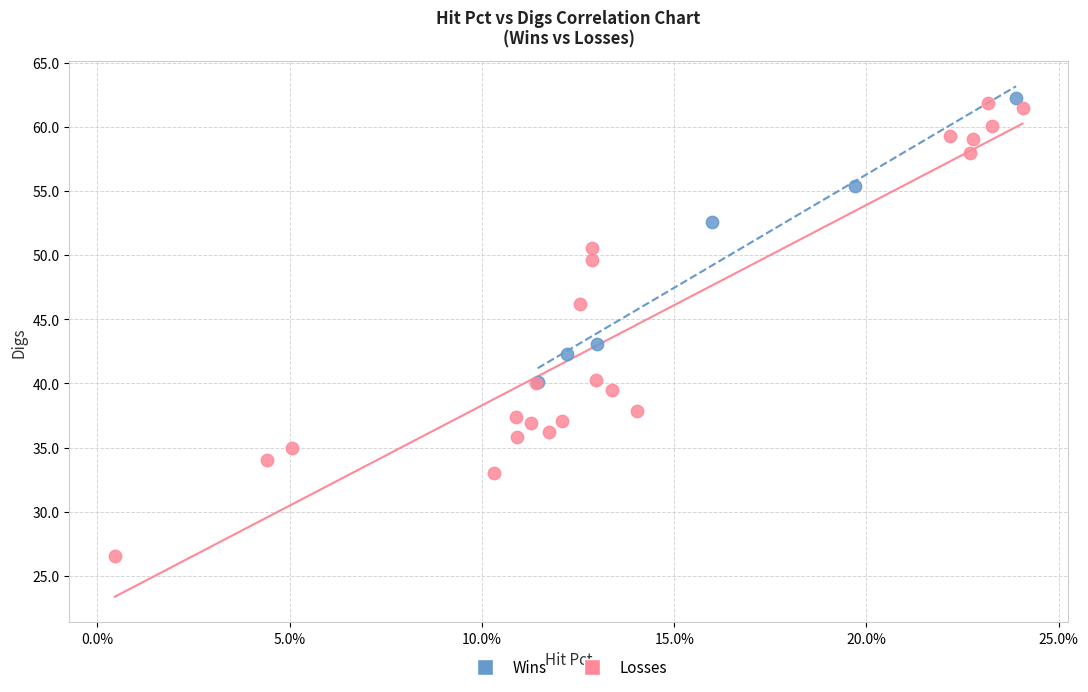

Which series reaches the maximum Y coordinate?

Wins